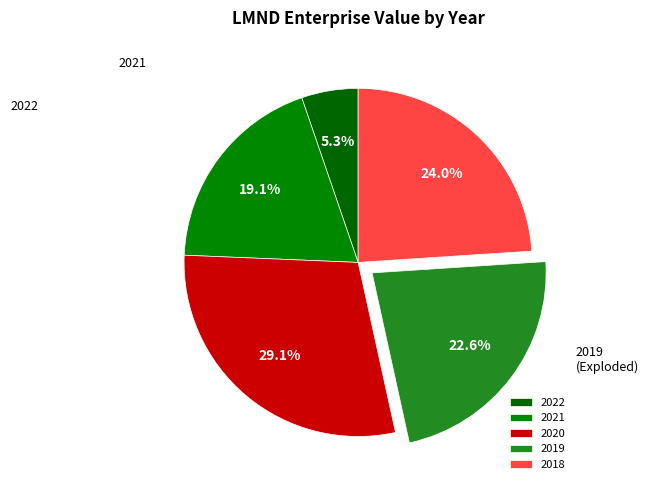

To the nearest percent, what portion does 2019 represent?

23%